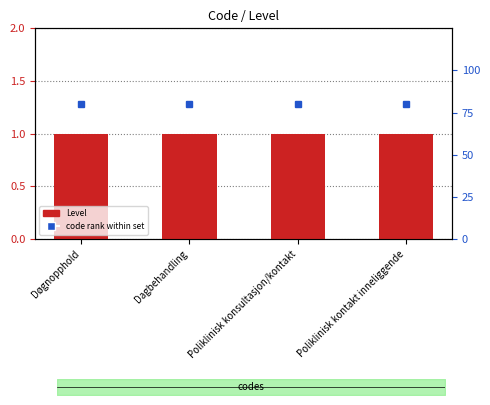

What is the label of the 3rd bar from the left?

Poliklinisk konsultasjon/kontakt